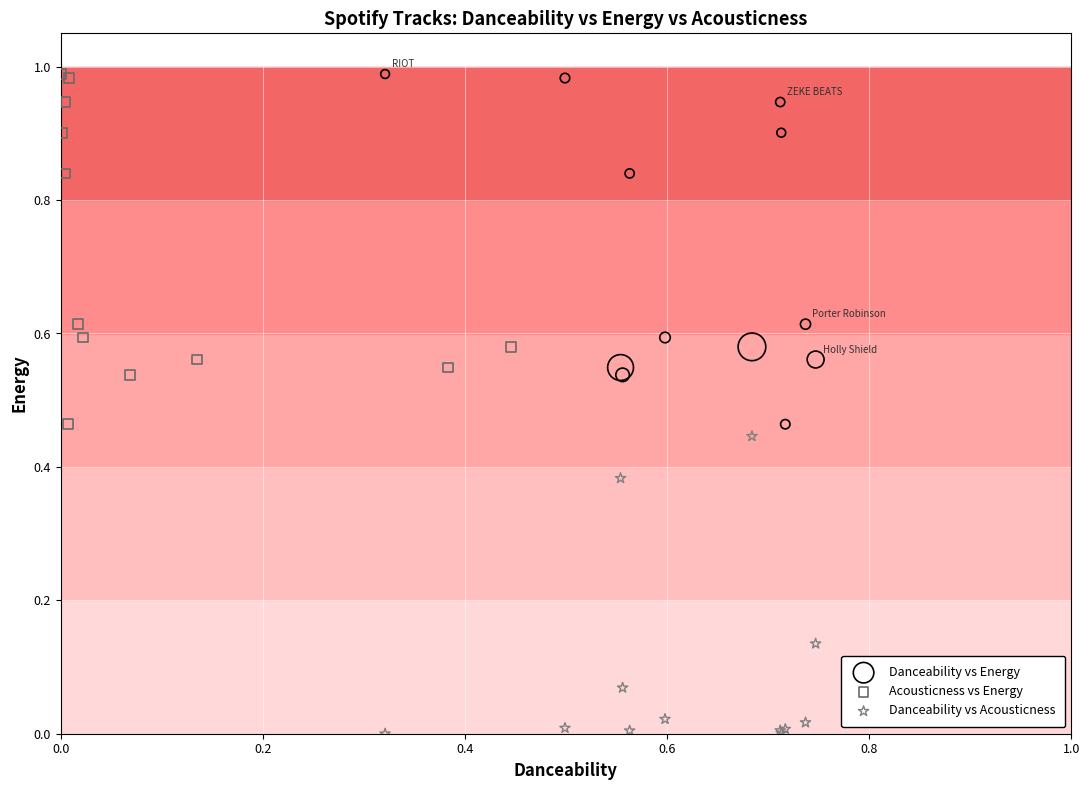

Which series contains the lowest Y value?

Danceability vs Acousticness